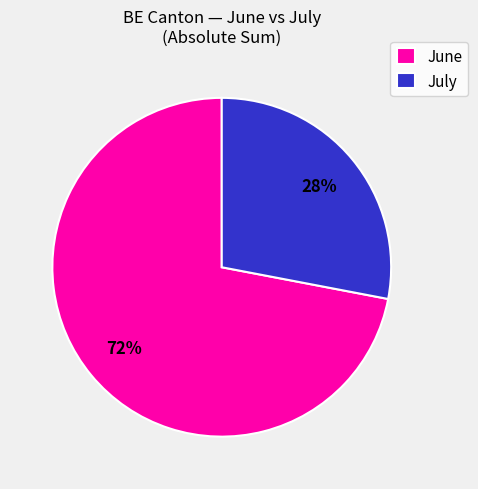

How many segments does this pie chart have?

2